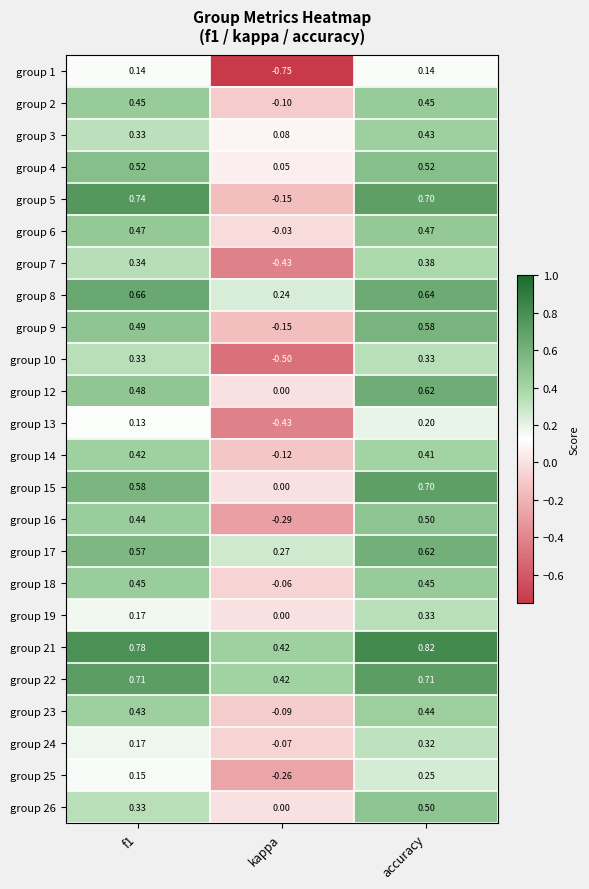

Which category has the lowest value across all series?

kappa